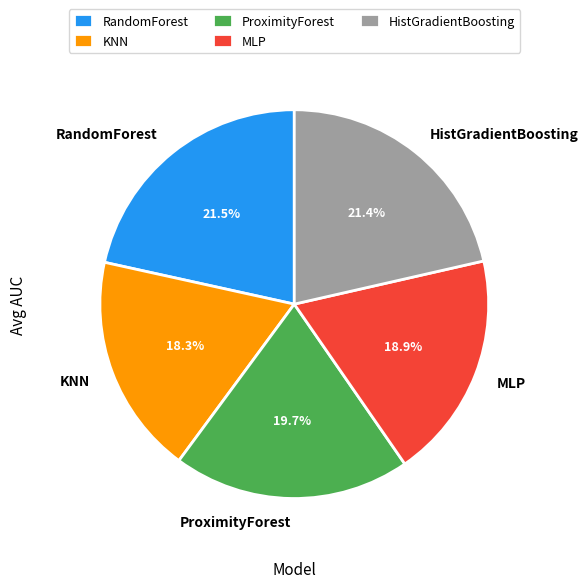

Does MLP account for over 50% of the chart?

No